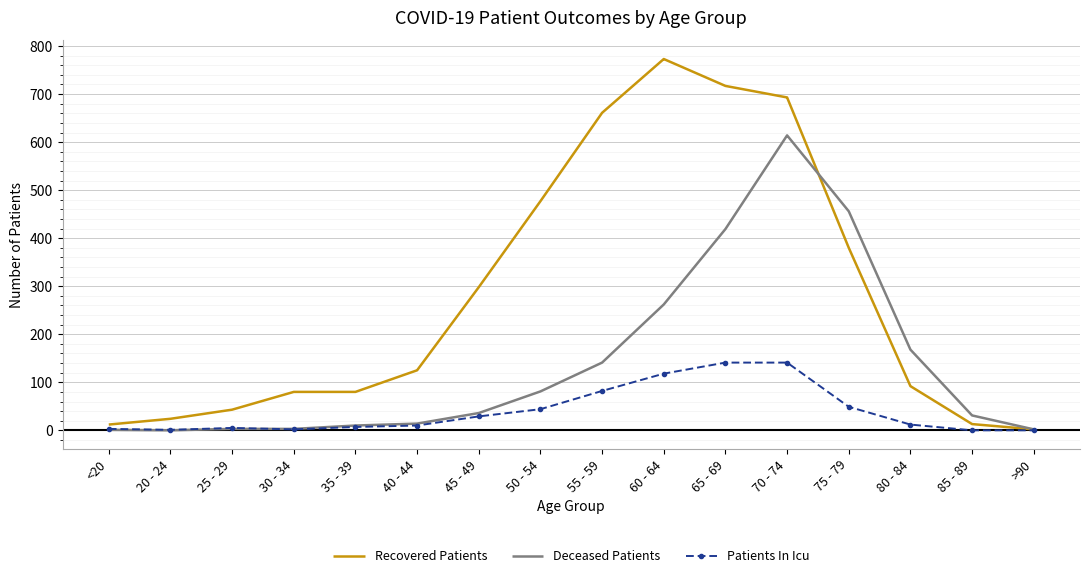

Rank the series at 55 - 59 from highest to lowest value.

Recovered Patients, Deceased Patients, Patients In Icu